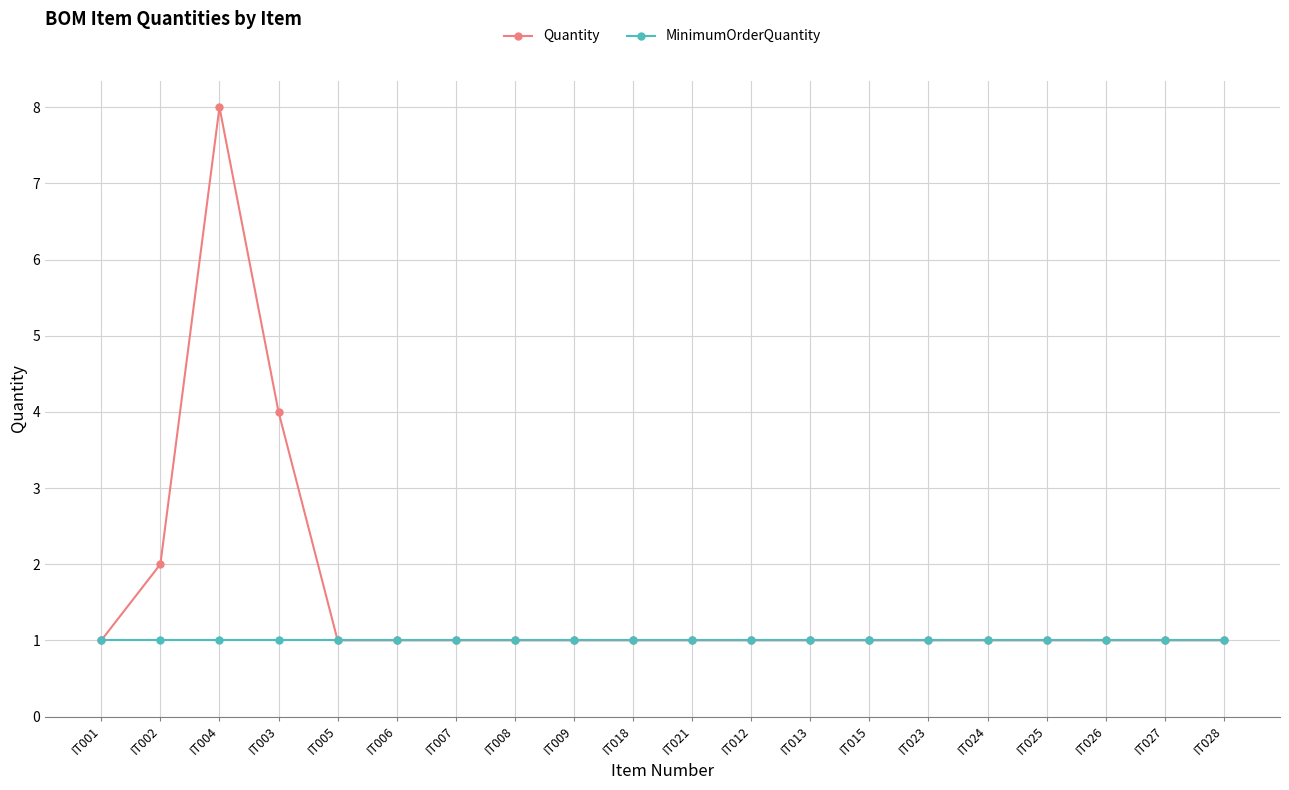

Reading left to right, what are all the values shown in this chart?

Quantity: 1	2	8	4	1	1	1	1	1	1	1	1	1	1	1	1	1	1	1	1
MinimumOrderQuantity: 1	1	1	1	1	1	1	1	1	1	1	1	1	1	1	1	1	1	1	1